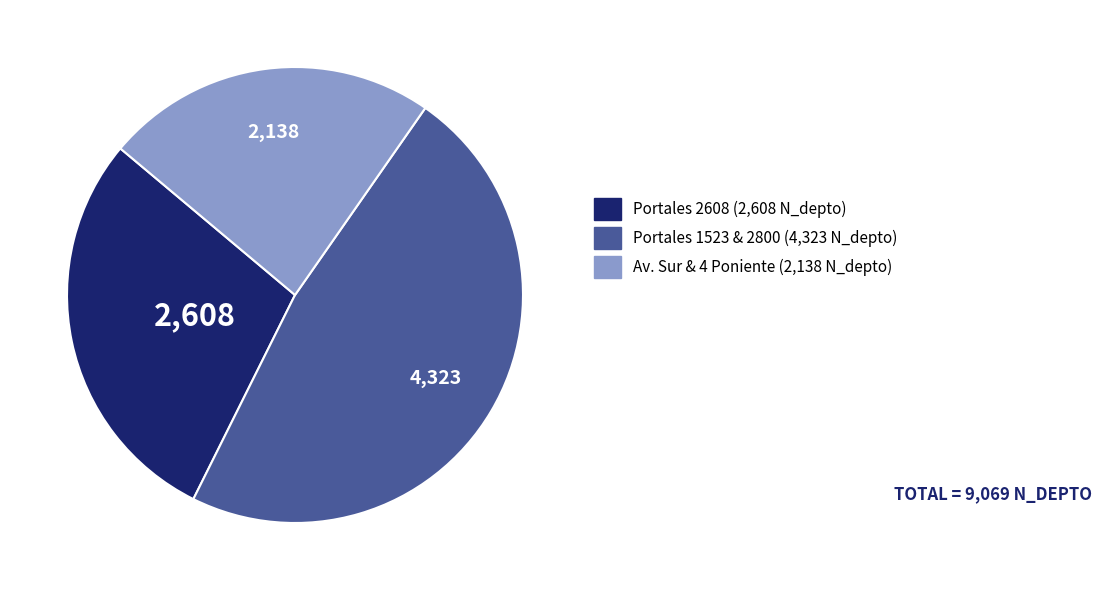

Is there any slice that represents more than half of the pie?

No